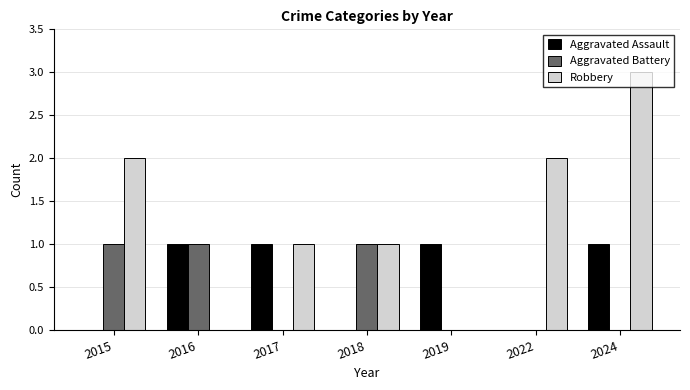

What is the total value across all series at 2024?

4